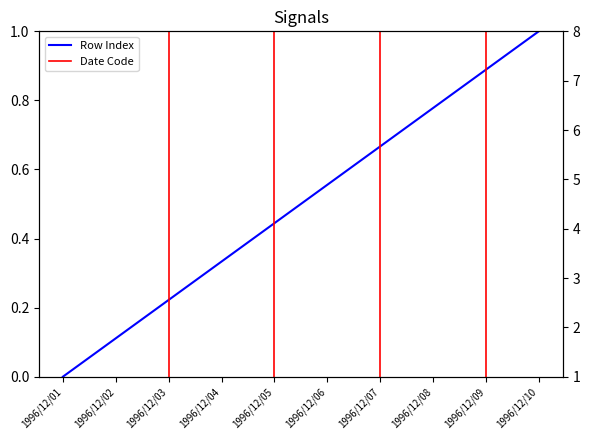

How many lines are shown in the chart?

2